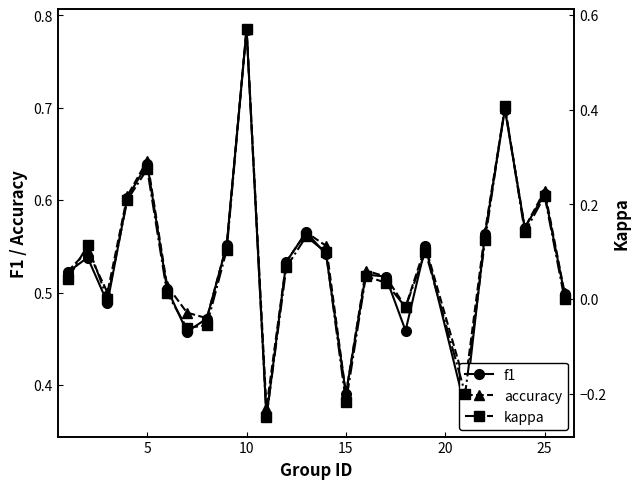

Rank the series by their maximum value, from lowest to highest.

kappa, f1, accuracy